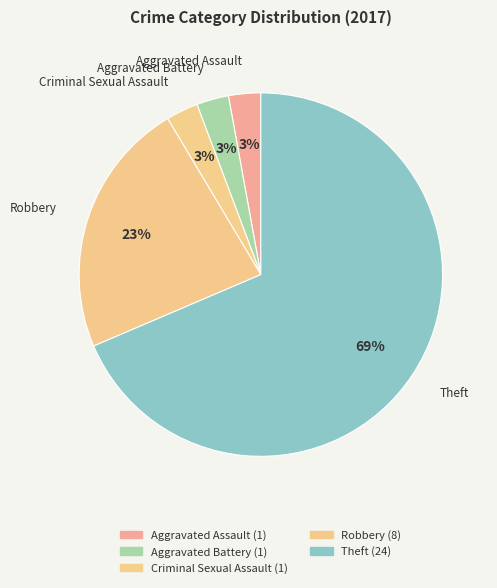

Does any single category account for the majority?

Yes